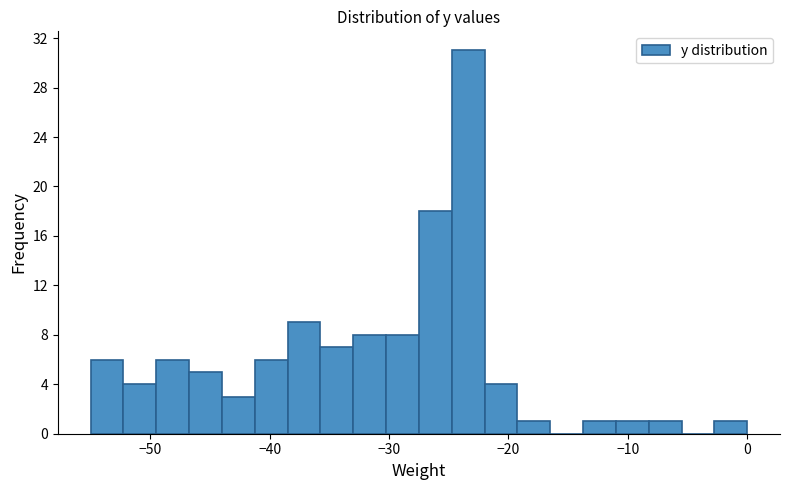

Around what value on the x-axis is the tallest bar? Give the approximate position of its centre, as read against the axis.

-23